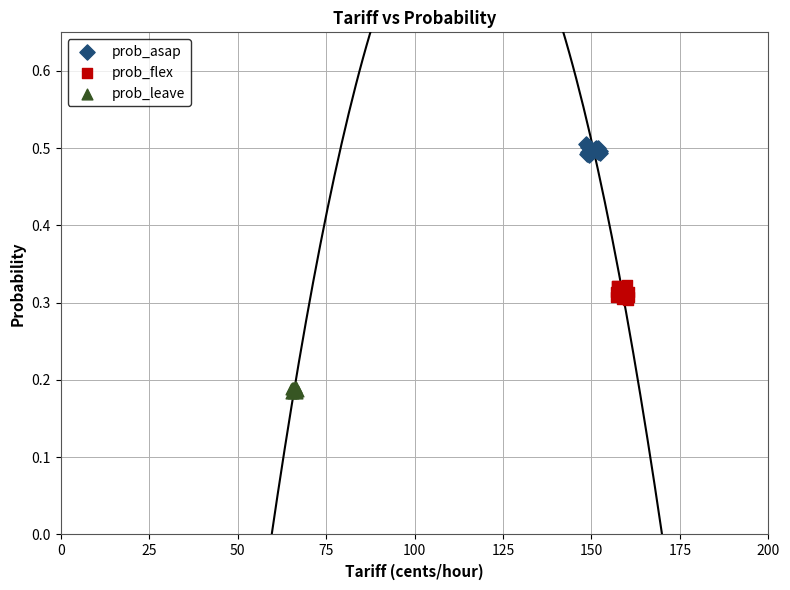

Which series reaches the maximum Y coordinate?

prob_asap